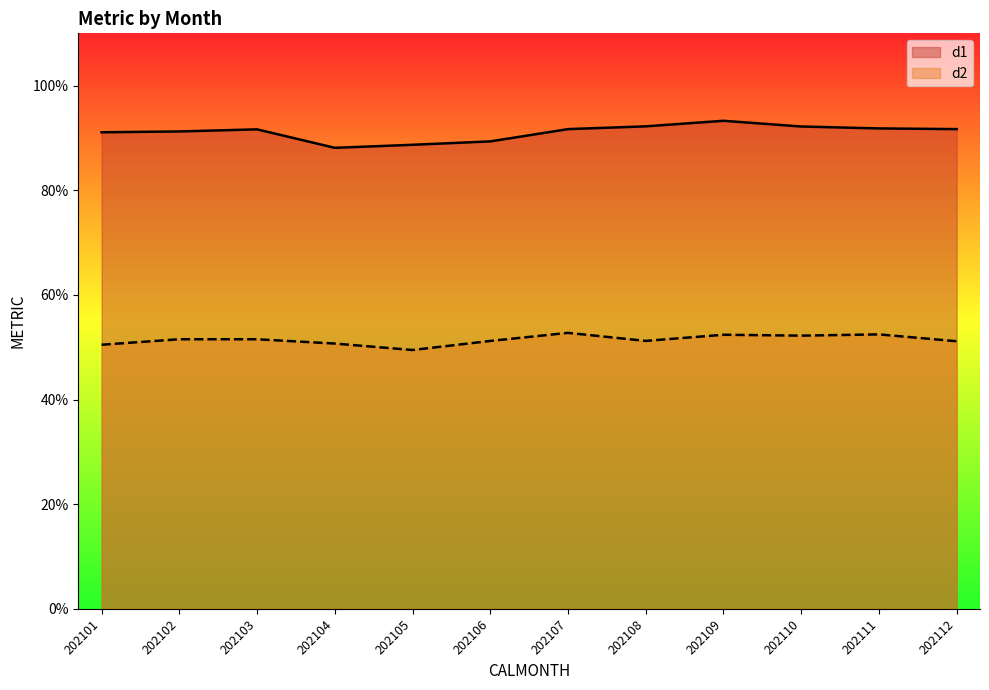

Rank the series by their maximum value, from lowest to highest.

d2, d1